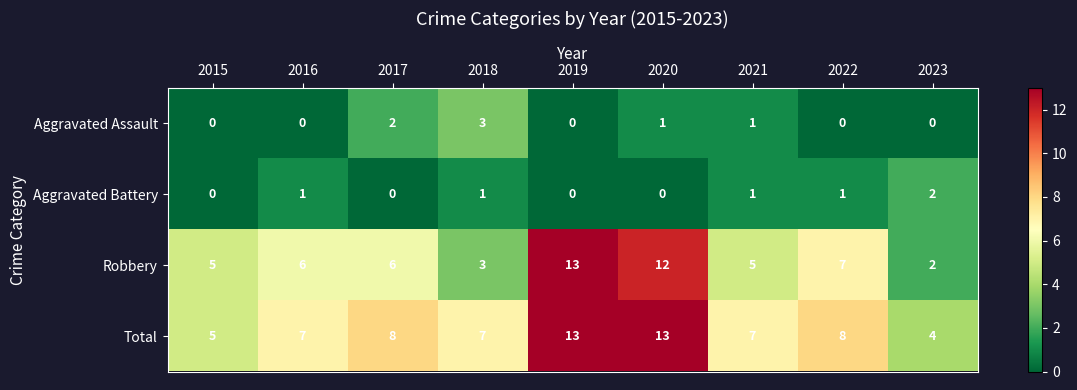

What is the difference between the maximum and minimum values in the Aggravated Assault series?

3